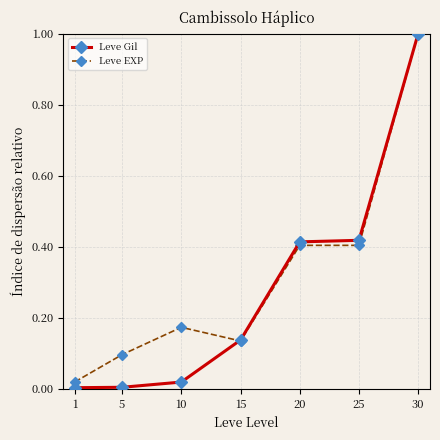

At which category is the sum across all series the highest?

30